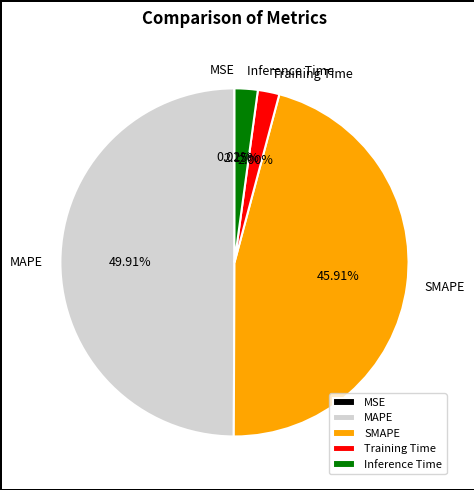

What percentage is the SMAPE slice, to the nearest percent?

46%